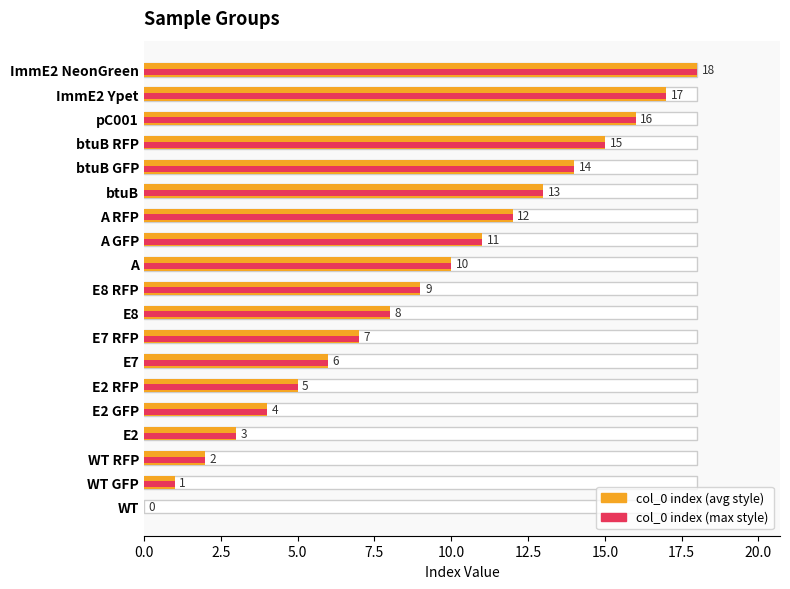

What is the sum of all values?

171